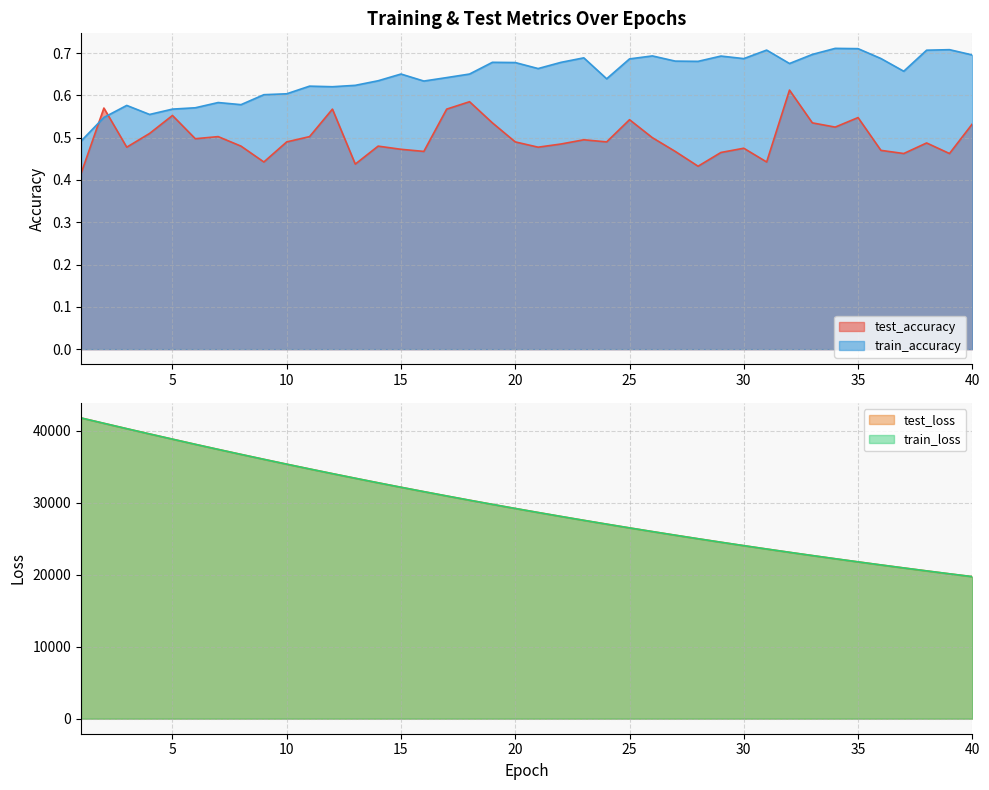

What is the total value across all series at 11?

69330.8